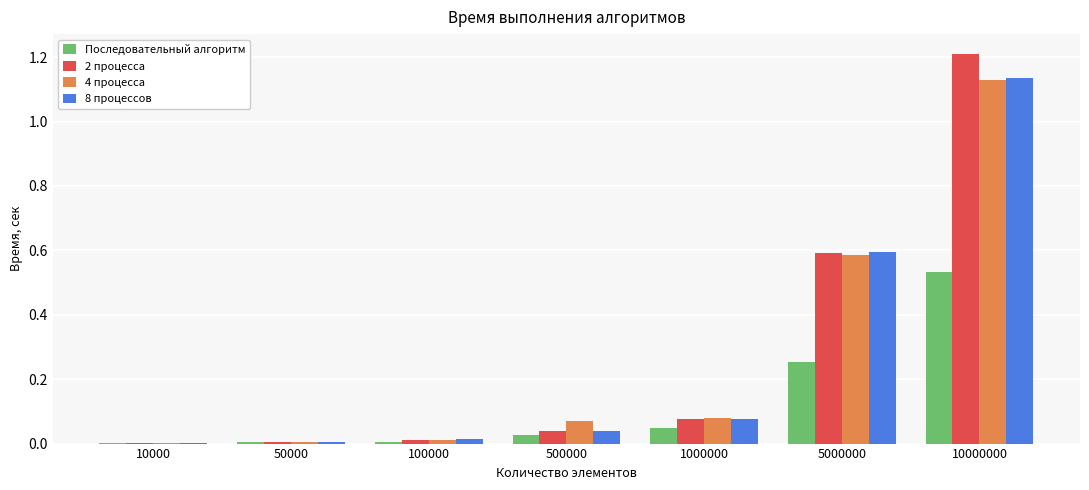

At which category is the sum across all series the highest?

10000000